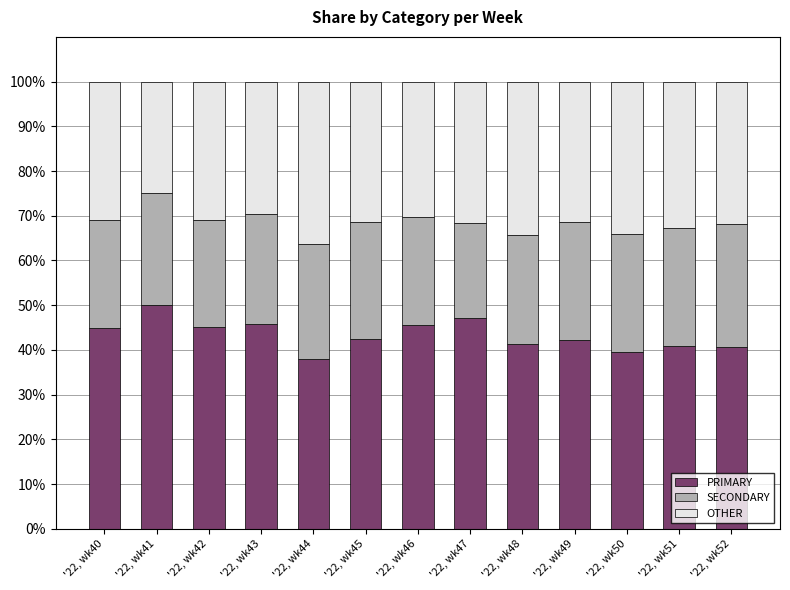

The PRIMARY series shows 41.4 at '22, wk48. True or false?

True